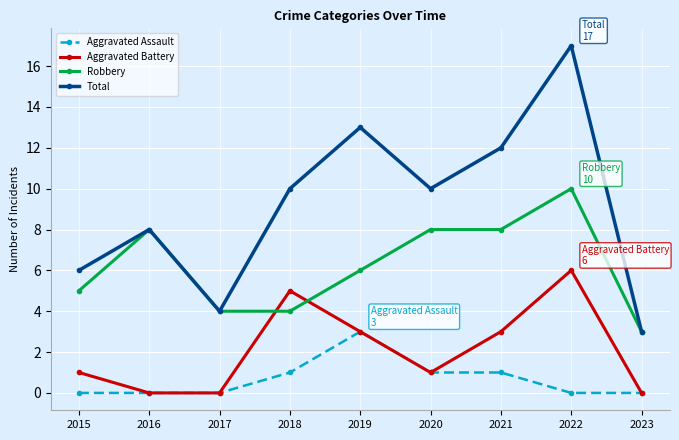

Rank the series by their maximum value, from lowest to highest.

Aggravated Assault, Aggravated Battery, Robbery, Total